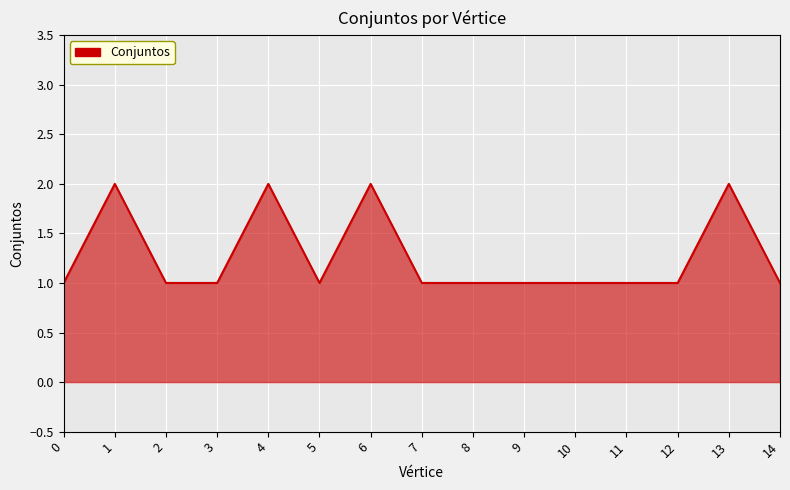

Is it true that the value at 6 is 2?

True